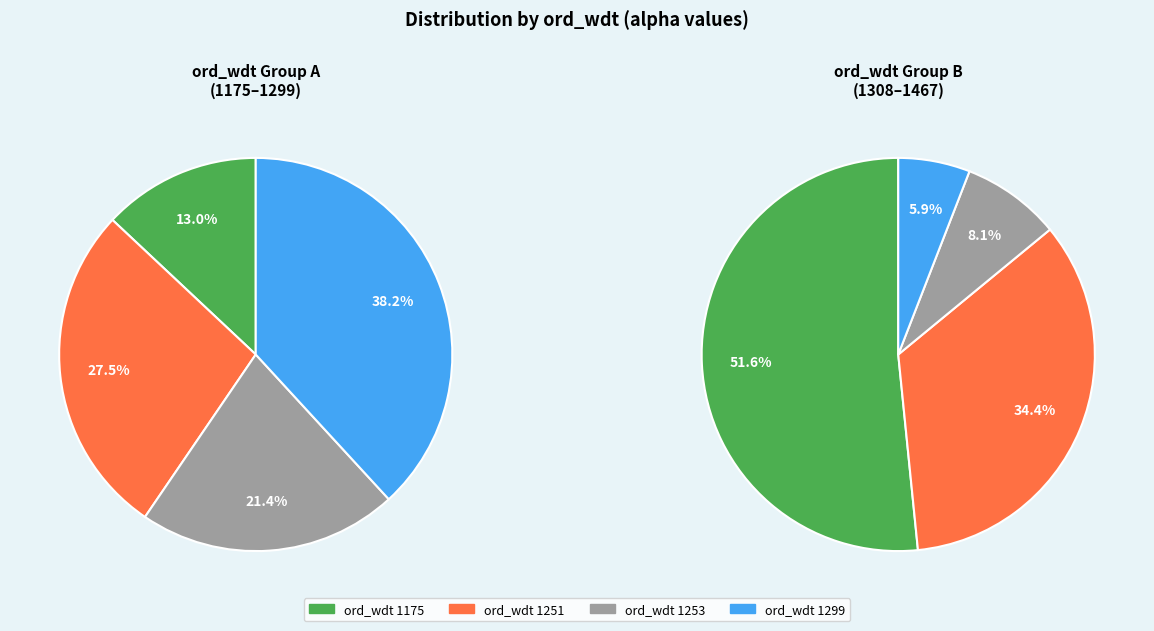

Is it true that -10 is 23% of the pie?

False